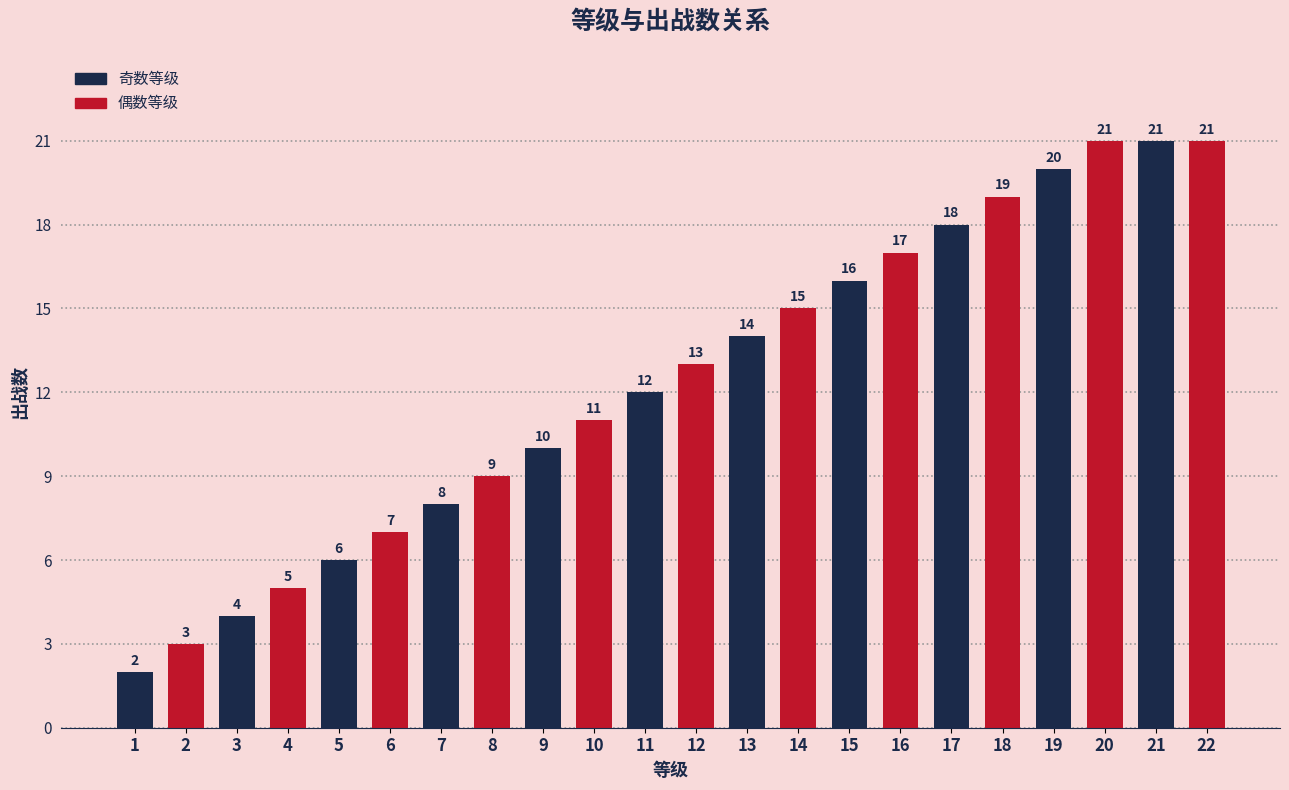

Reading left to right, list all the values displayed in this chart.

2	3	4	5	6	7	8	9	10	11	12	13	14	15	16	17	18	19	20	21	21	21